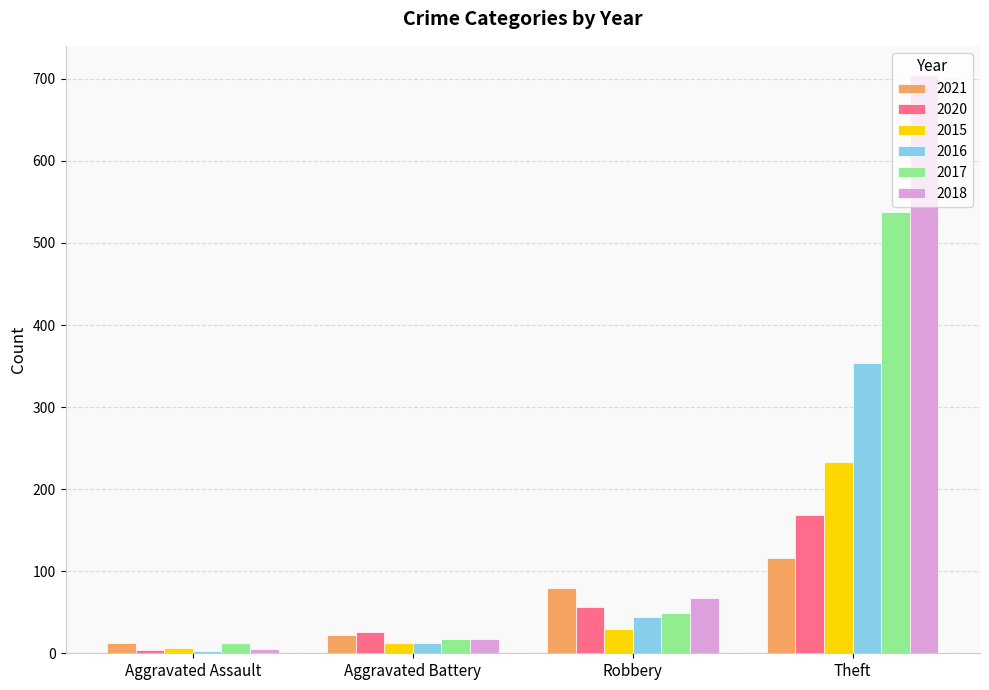

How many data points does each series have?

4